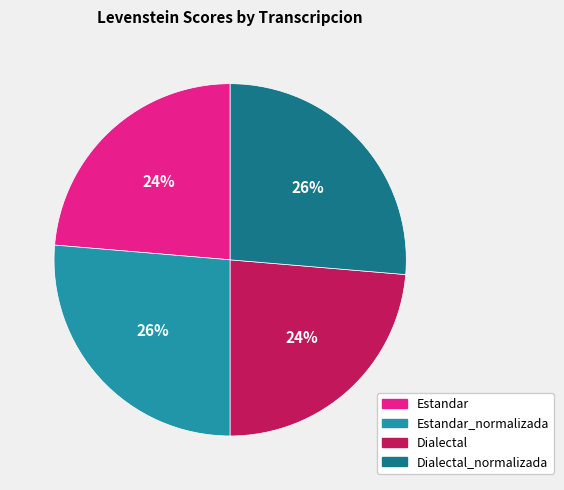

True or false: Estandar_normalizada accounts for 26% of the total.

True